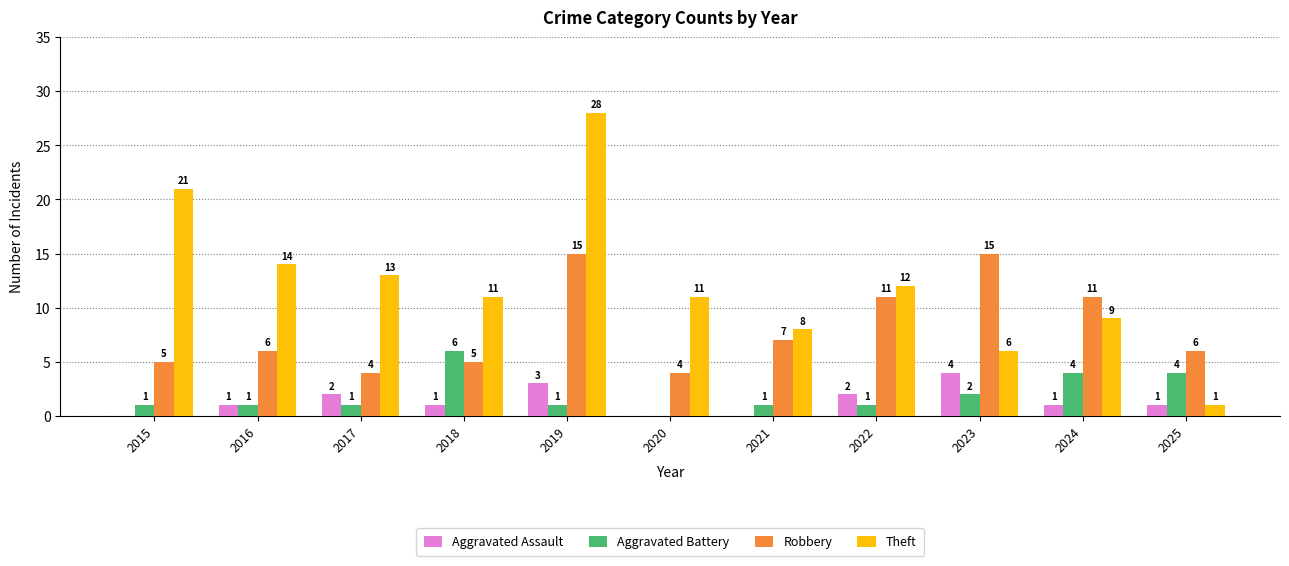

What are all the series names shown in the legend?

Aggravated Assault, Aggravated Battery, Robbery, Theft